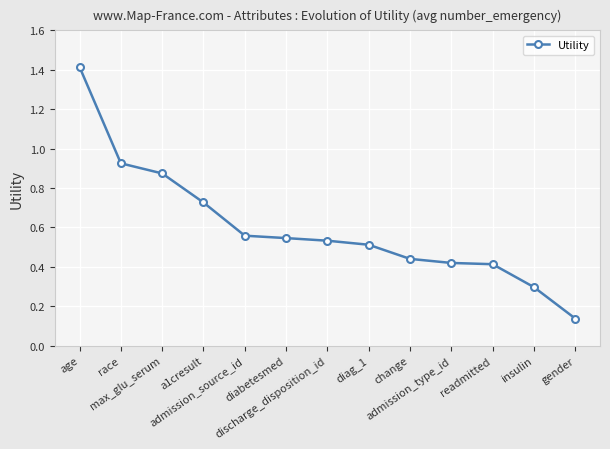

How many series are shown in this chart?

1